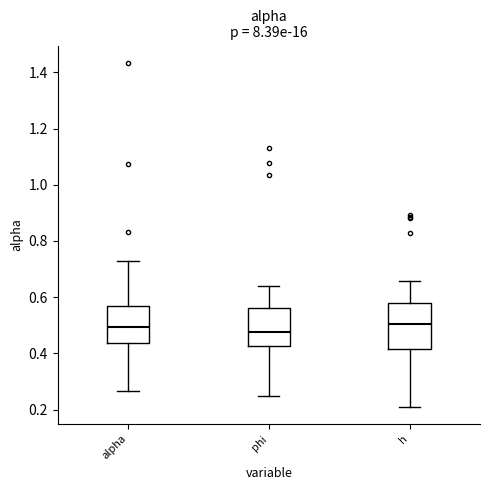

Where is the upper edge of the box for alpha on the y-axis? The values are not printed on the chart, so give them approximately, as read against the axis.

0.56